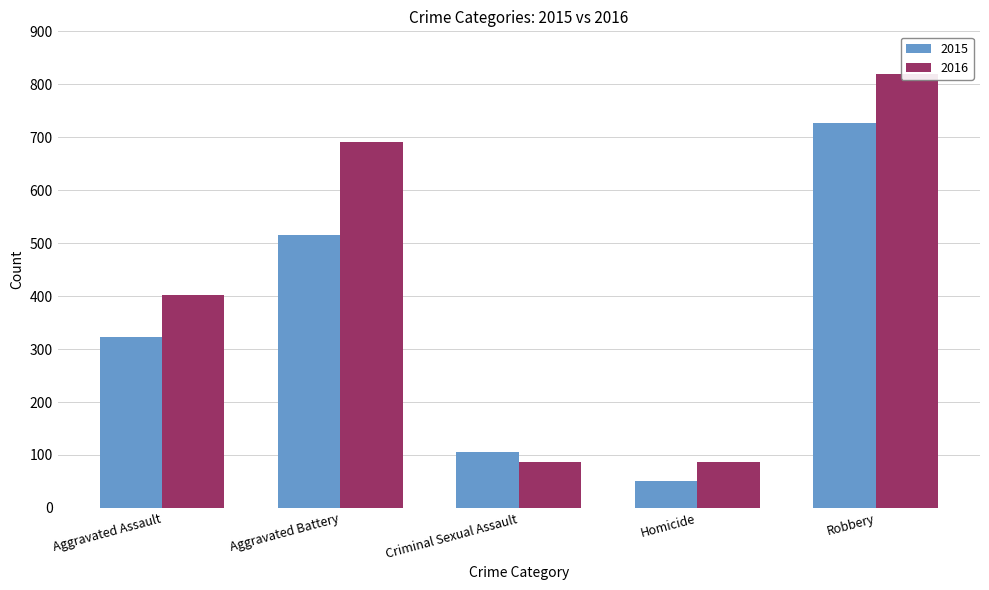

At which label does 2015 first exceed 323?

Aggravated Battery